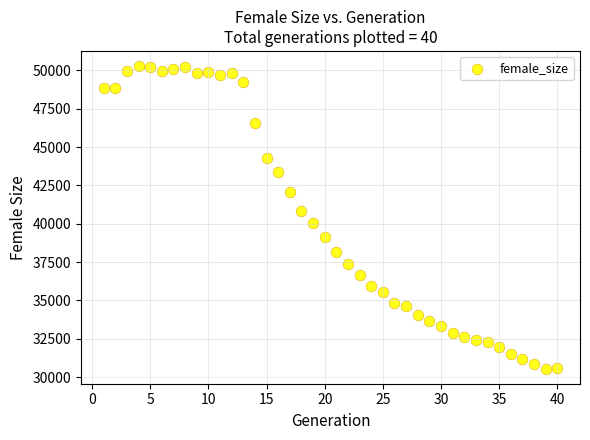

What is the range of X values (max minus min)?

39